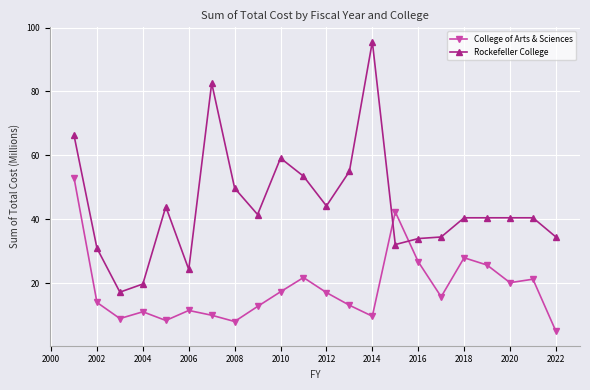

Which series has the largest total across all categories?

Rockefeller College